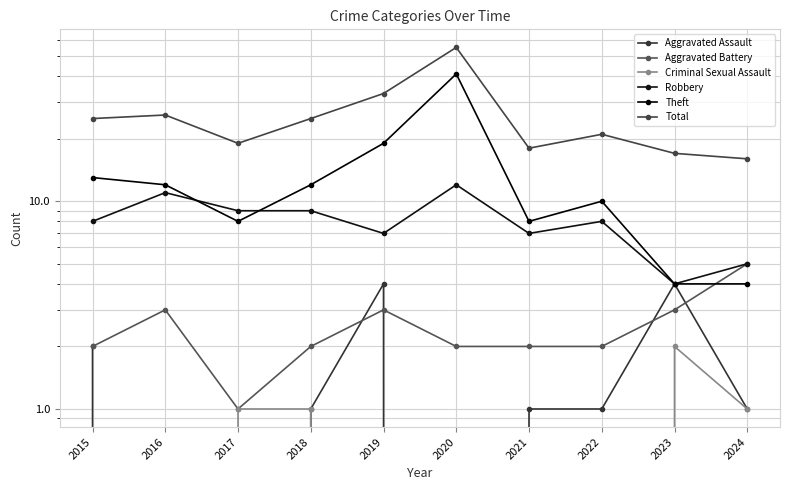

List the series in order of their peak value, highest first.

Total, Theft, Robbery, Aggravated Battery, Aggravated Assault, Criminal Sexual Assault